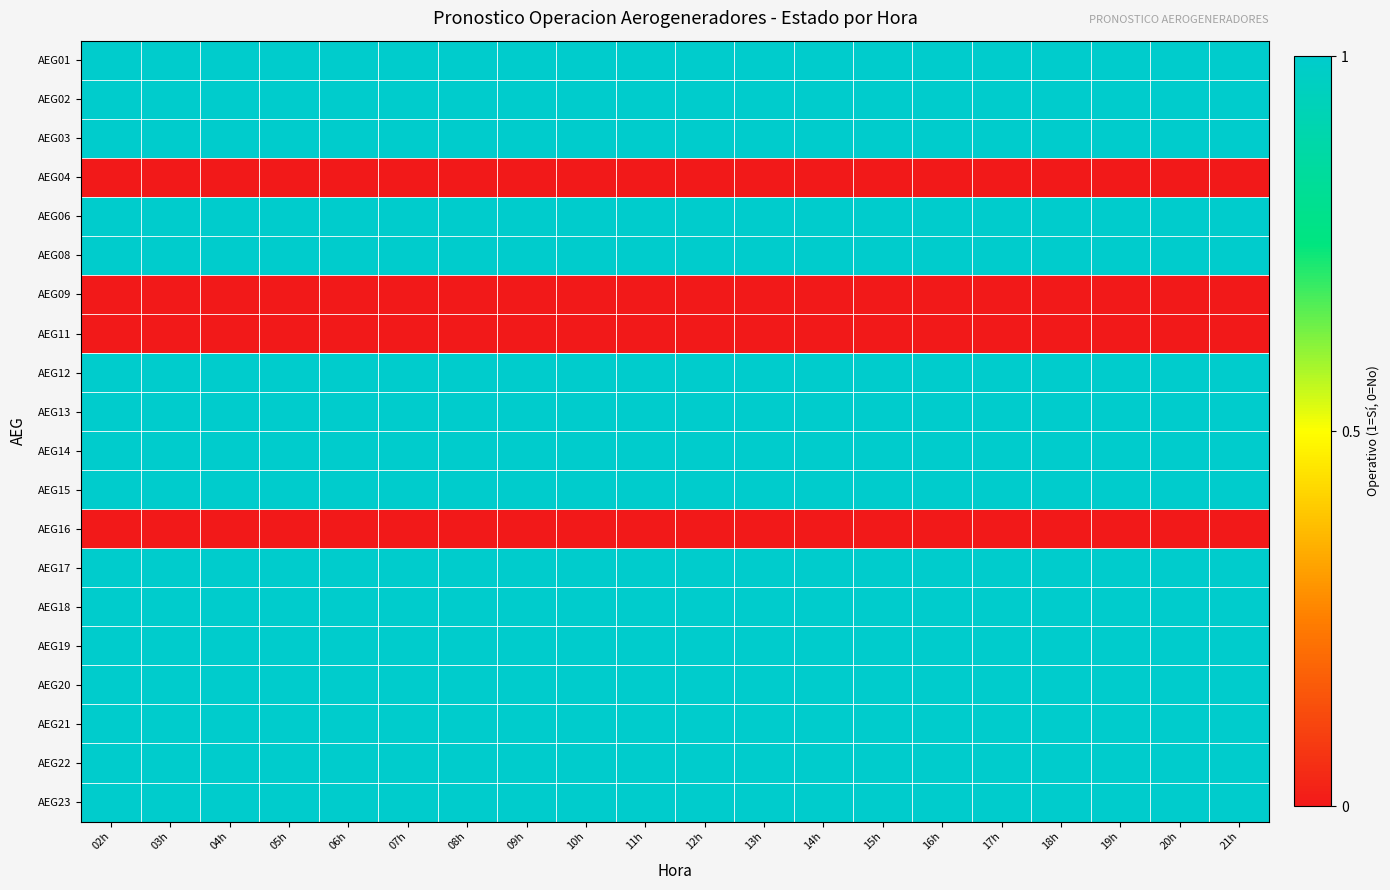

Which series has the largest range (max minus min)?

AEG01